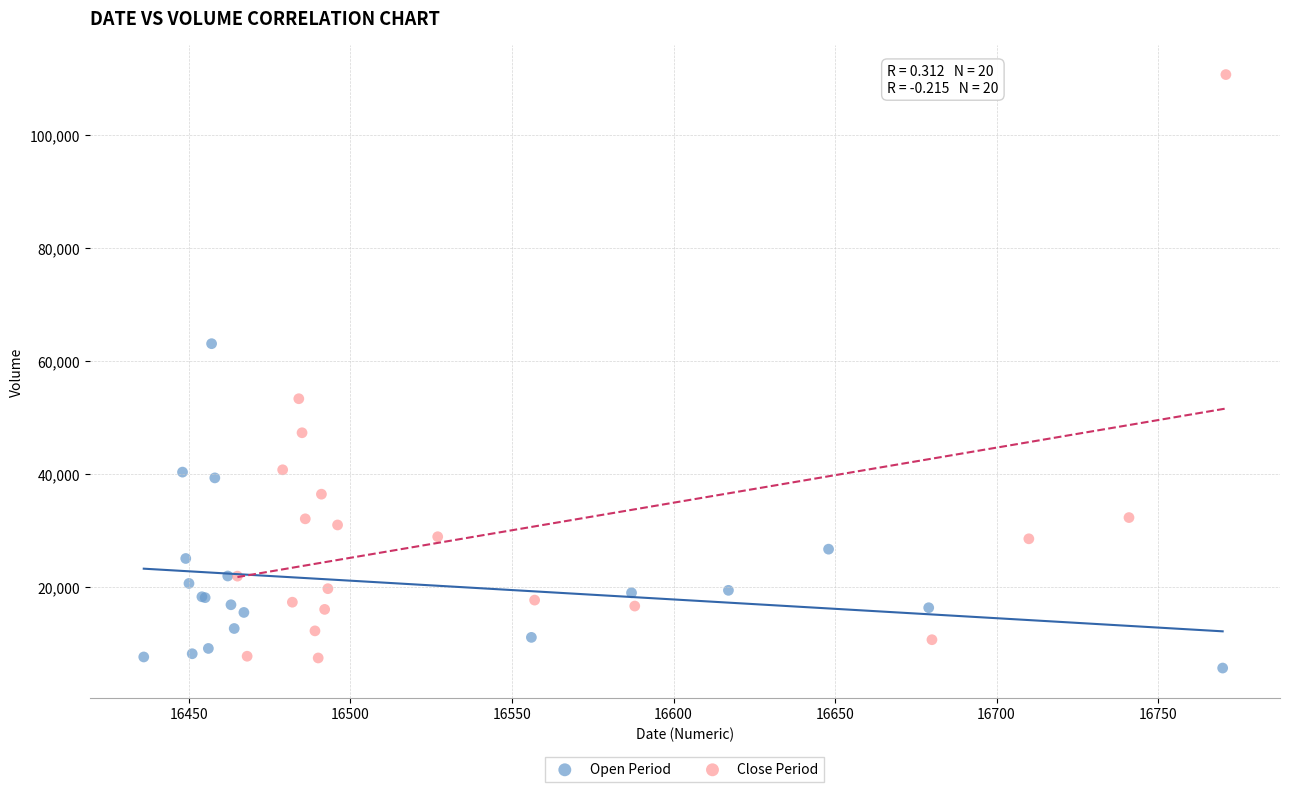

Which series contains the lowest Y value?

Open Period